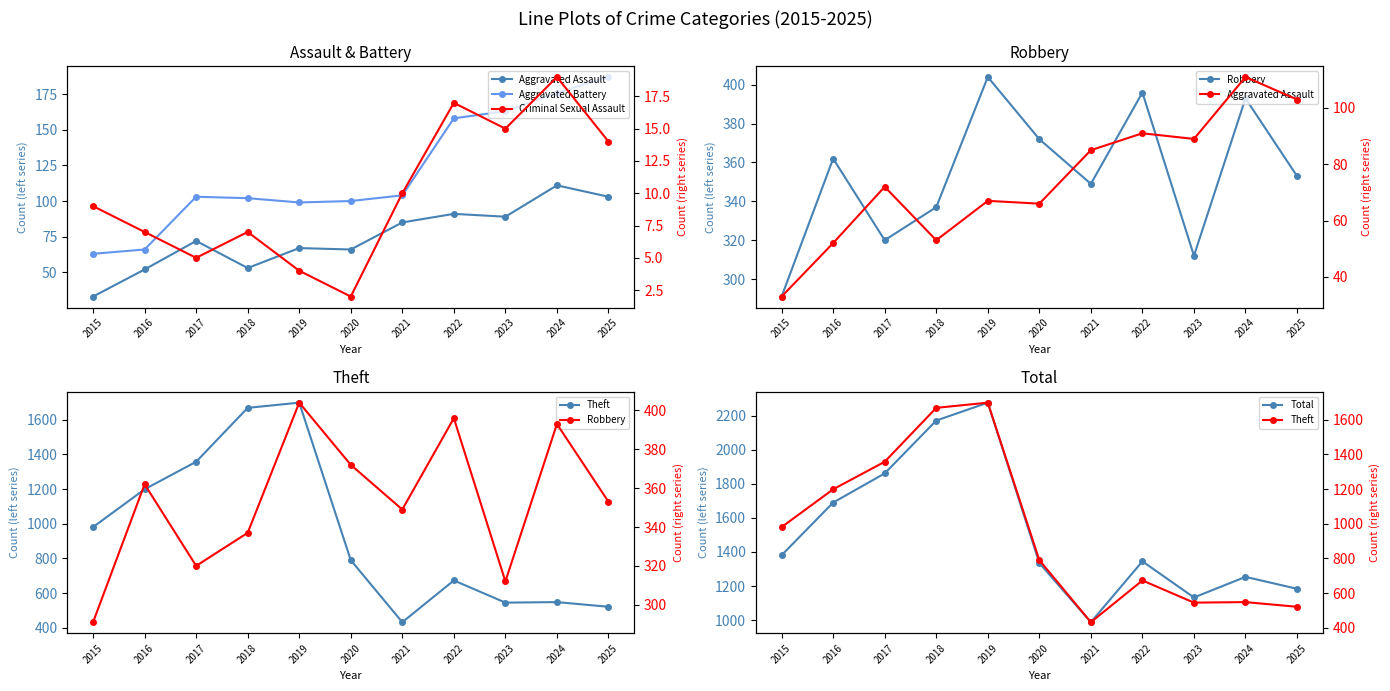

What is the value of the Aggravated Battery point at the 8th from the left?

158